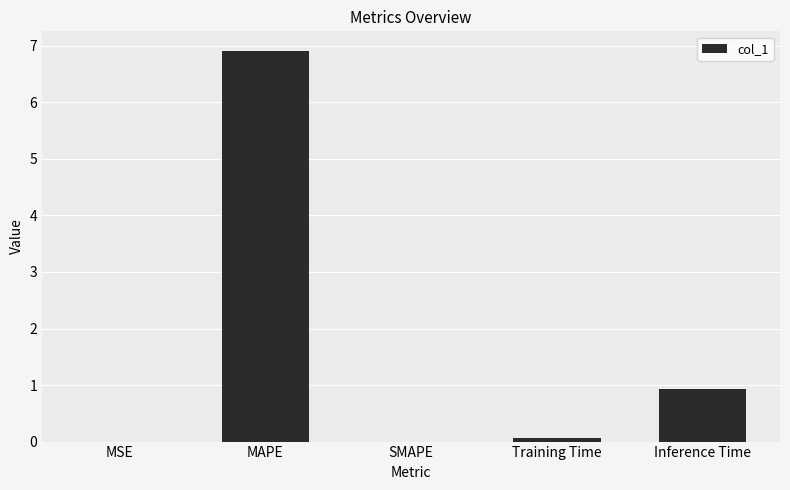

What is the sum of all values?

7.9